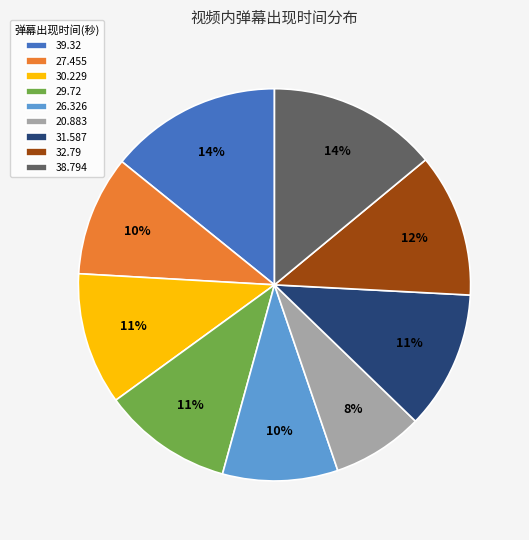

Count the number of slices in the pie.

9